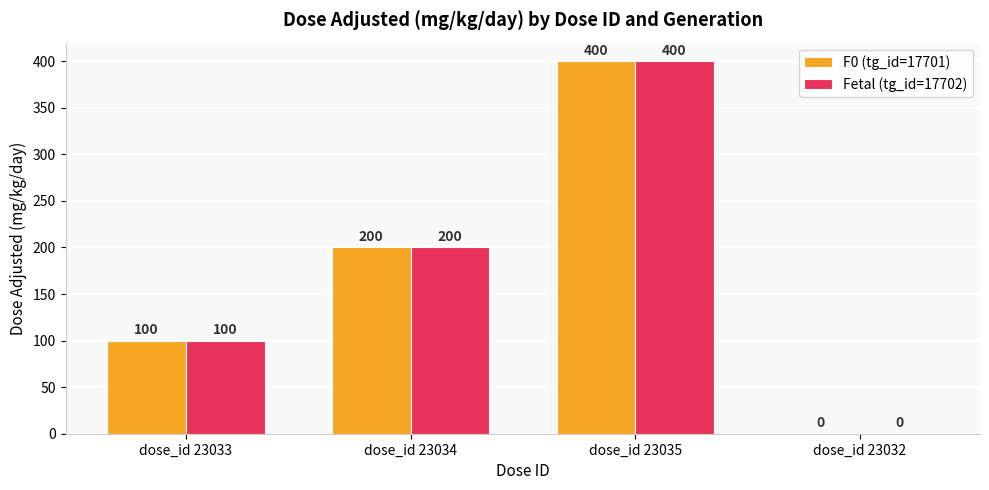

How many groups of bars are there?

4